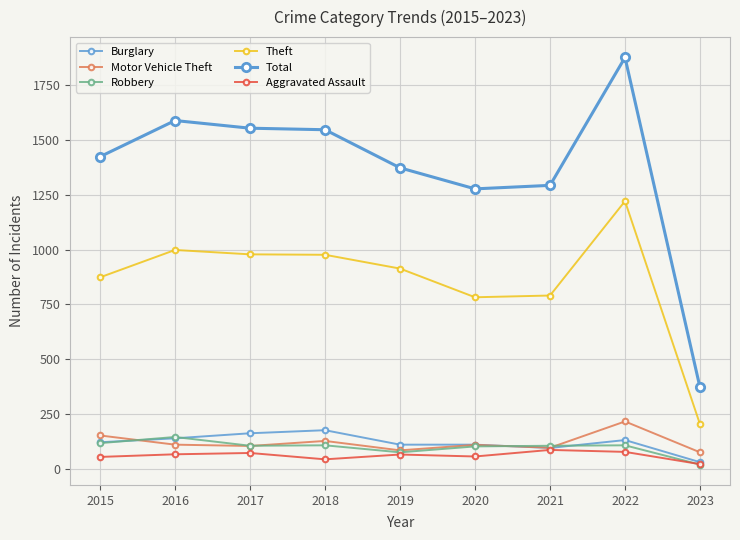

How many series are shown in this chart?

6